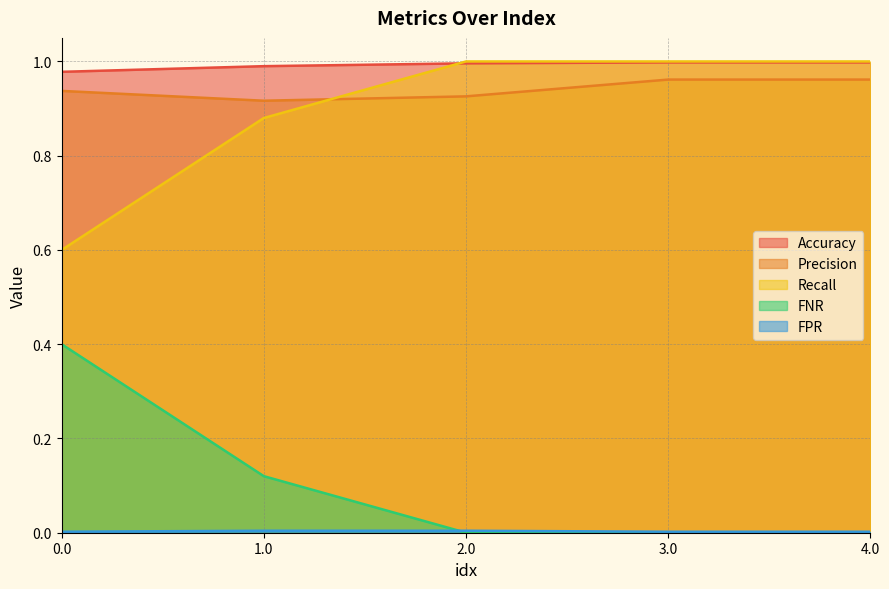

Where do FNR and FPR first cross each other?

1.0 and 2.0